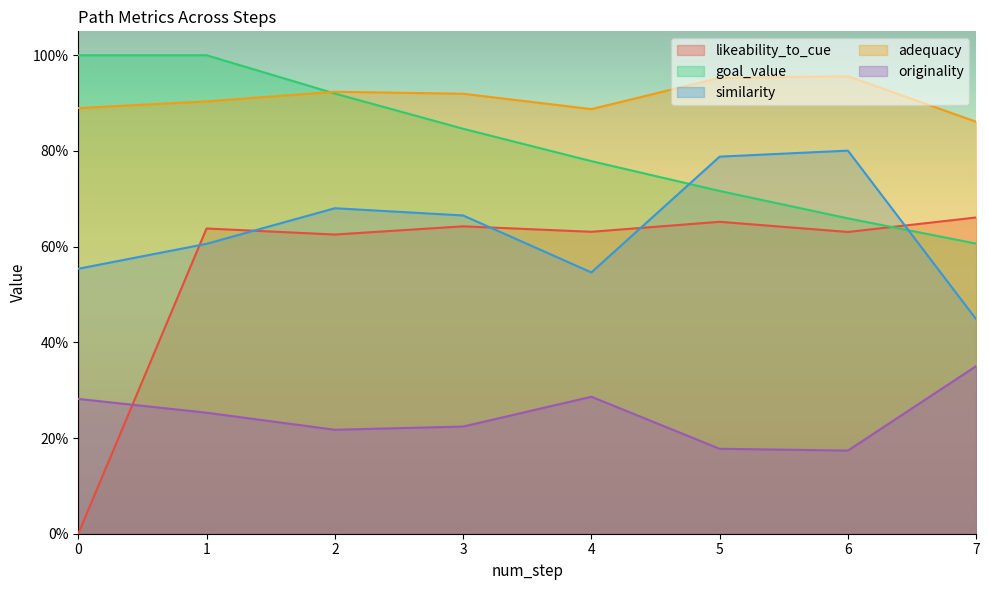

What is the approximate value of originality at 6?

0.2